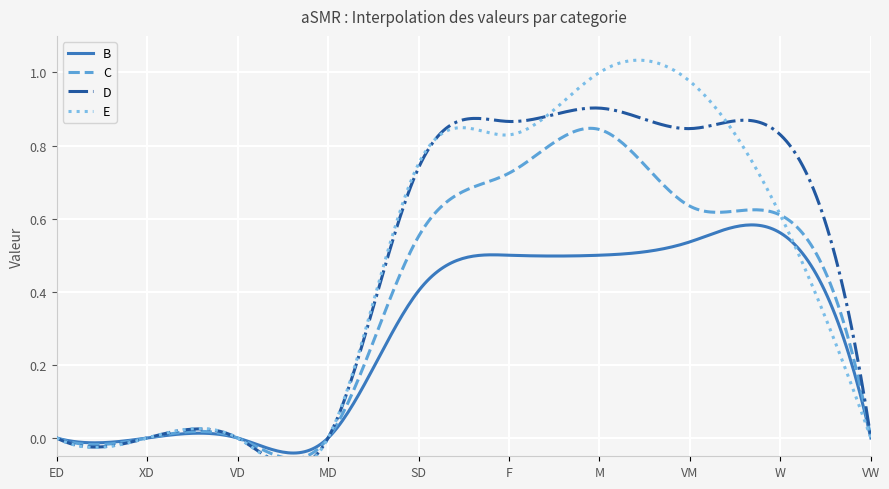

Reading right to left, list all the values displayed in this chart.

B: VW=0.0	W=0.6	VM=0.5	M=0.5	F=0.5	SD=0.4	MD=0.0	VD=0.0	XD=0.0	ED=0.0
C: VW=0.0	W=0.6	VM=0.6	M=0.8	F=0.7	SD=0.6	MD=0.0	VD=0.0	XD=0.0	ED=0.0
D: VW=0.0	W=0.8	VM=0.8	M=0.9	F=0.9	SD=0.7	MD=0.0	VD=0.0	XD=0.0	ED=0.0
E: VW=0.0	W=0.6	VM=1.0	M=1.0	F=0.8	SD=0.8	MD=0.0	VD=0.0	XD=0.0	ED=0.0